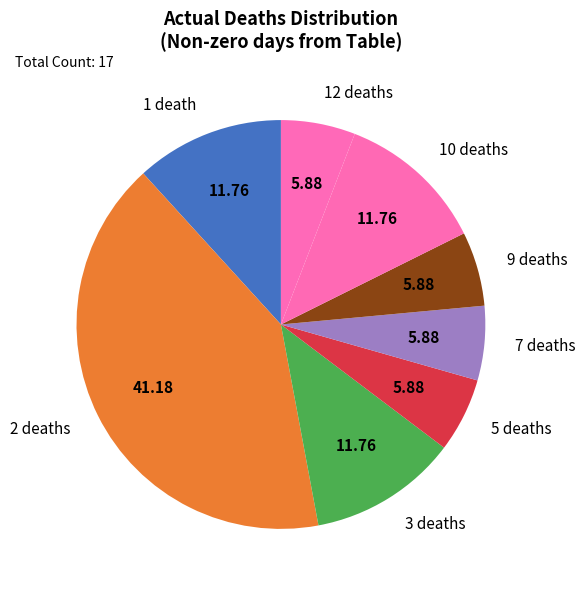

Does 3 deaths represent more than half of the total?

No